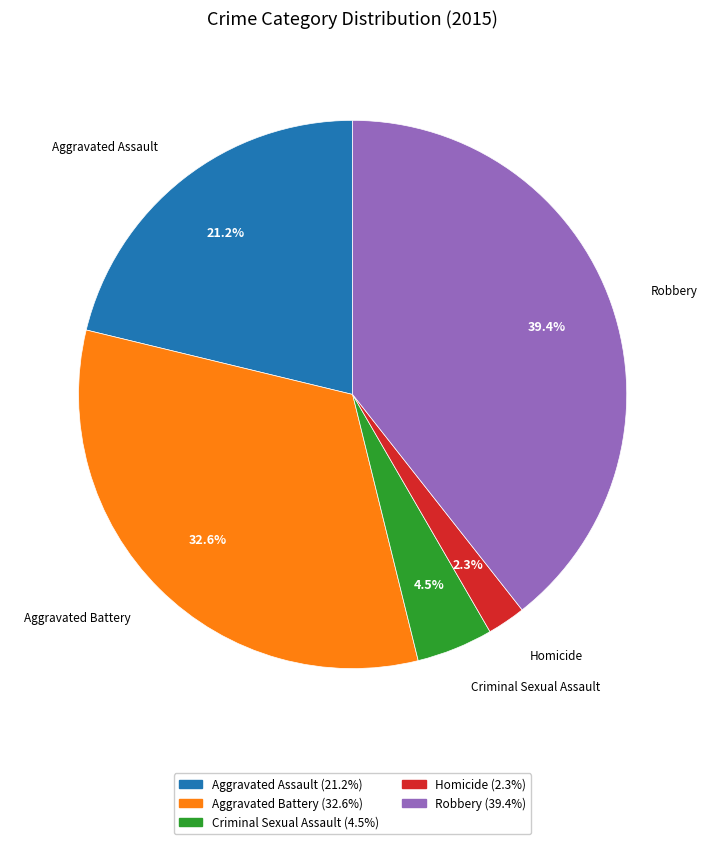

Does any single category account for the majority?

No